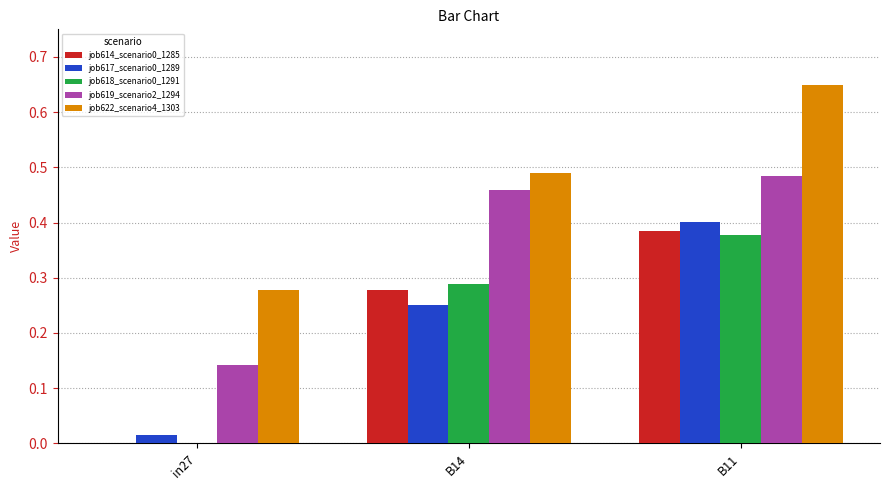

True or false: job614_scenario0_1285 has a value of 0.4 at B11.

True